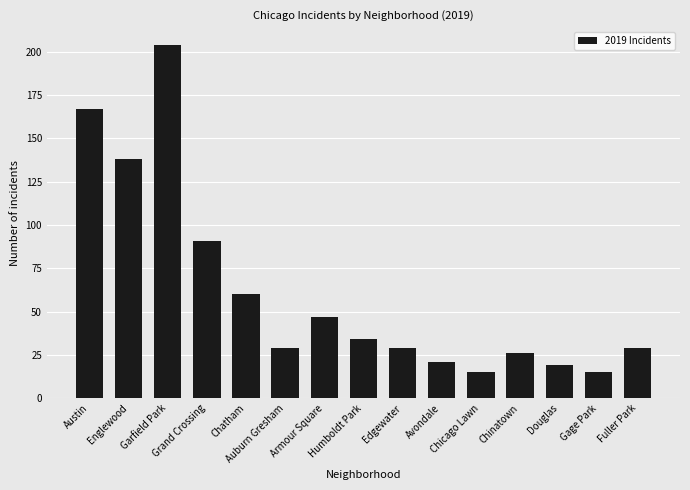

At which label does the data first exceed 29?

Austin